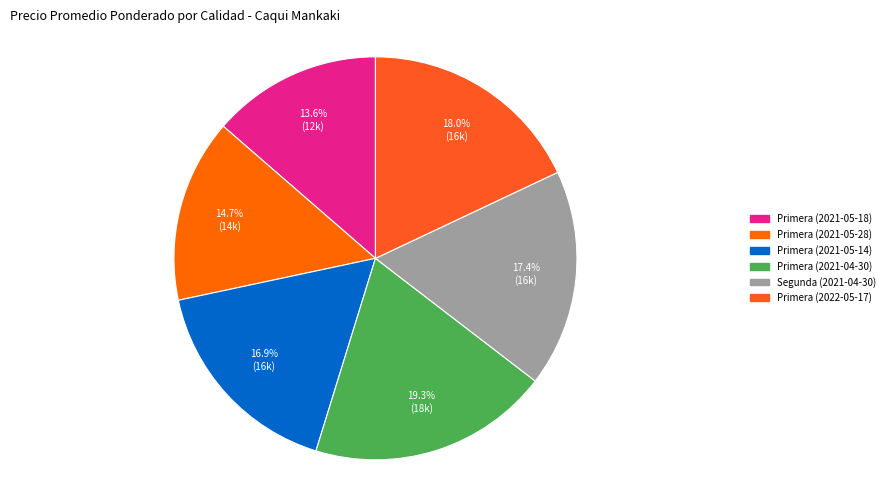

What is the ratio of the value at Primera (2021-05-28) to the value at Primera (2021-04-30)?

0.8